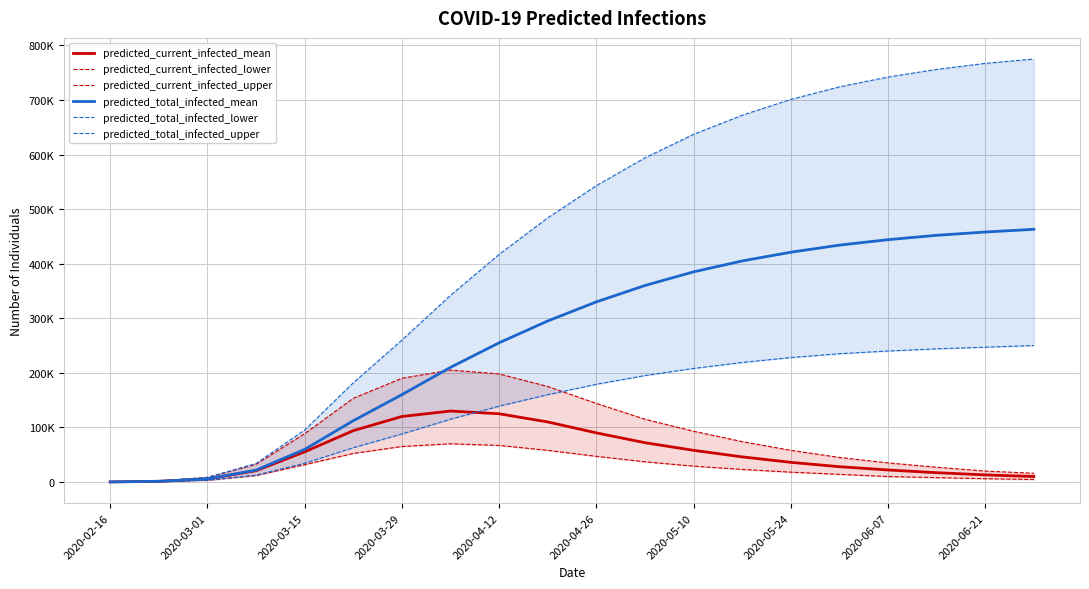

True or false: predicted_current_infected_upper has more than 1 interior local peaks.

False